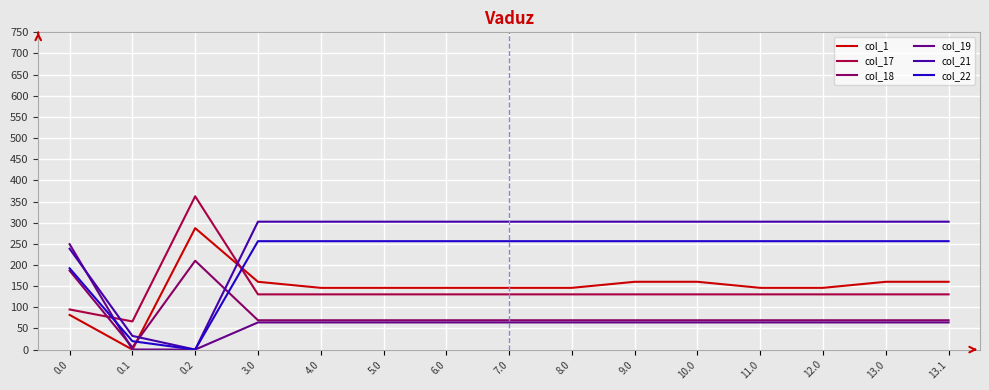

How many distinct data groups are displayed?

6